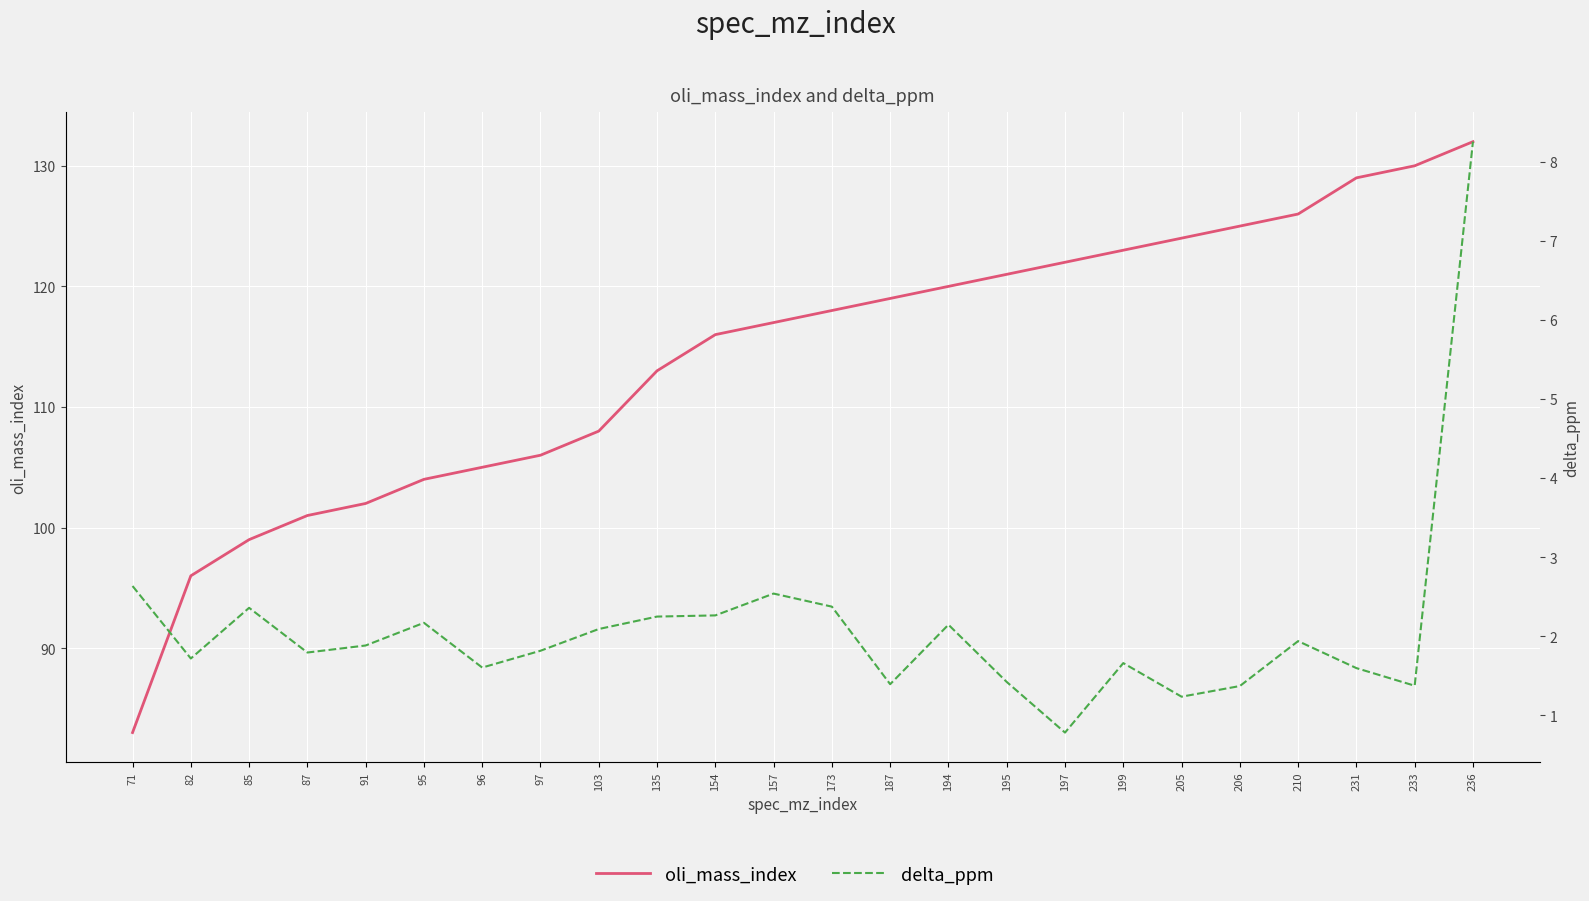

Reading left to right, transcribe all the data shown in this chart.

oli_mass_index: 83.0	96.0	99.0	101.0	102.0	104.0	105.0	106.0	108.0	113.0	116.0	117.0	118.0	119.0	120.0	121.0	122.0	123.0	124.0	125.0	126.0	129.0	130.0	132.0
delta_ppm: 2.6	1.7	2.4	1.8	1.9	2.2	1.6	1.8	2.1	2.2	2.3	2.5	2.4	1.4	2.1	1.4	0.8	1.7	1.2	1.4	1.9	1.6	1.4	8.3